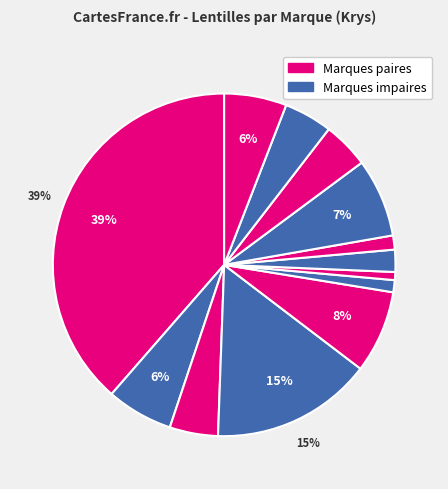

Count the number of slices in the pie.

13